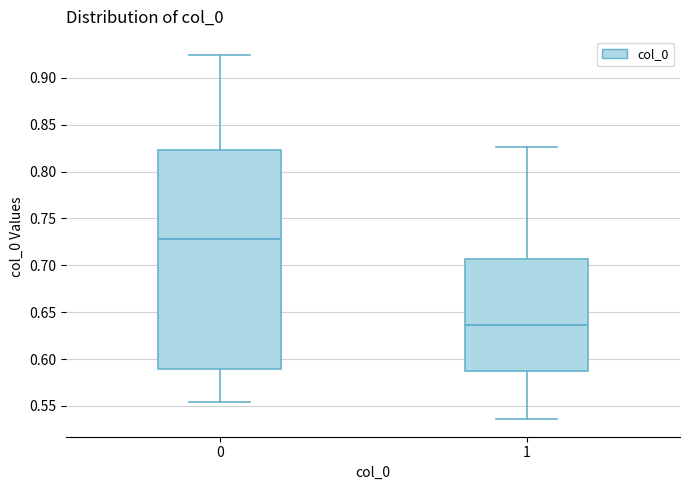

Reading left to right, transcribe this box plot: for each box, give where its median line is, the range the box spans, and where its two whiskers end, as read against the y-axis. The values are not printed on the chart, so give them approximately, as read against the axis.

0: median 0.730, box 0.590 to 0.825, whiskers 0.555 to 0.925
1: median 0.635, box 0.585 to 0.705, whiskers 0.535 to 0.825